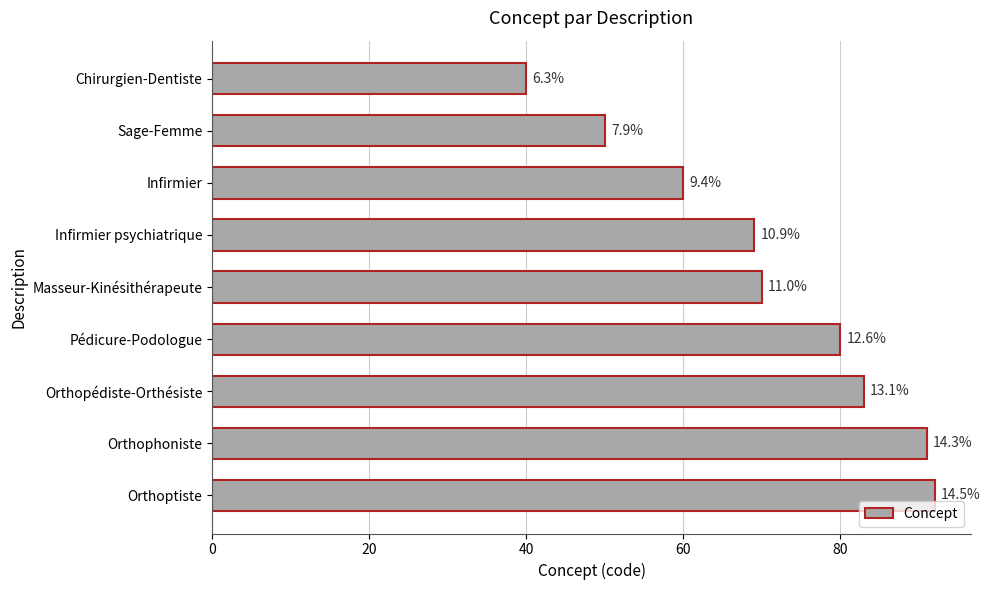

What is the maximum value shown in the chart?

92